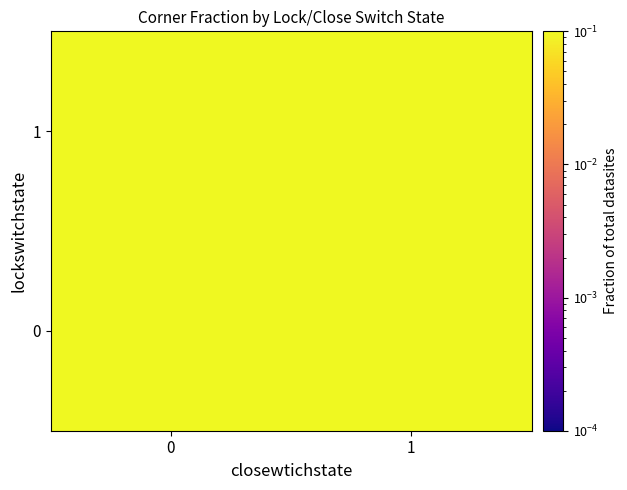

Reading left to right, extract all data points from this chart.

0: 0=0.2	1=0.2
1: 0=0.2	1=0.4